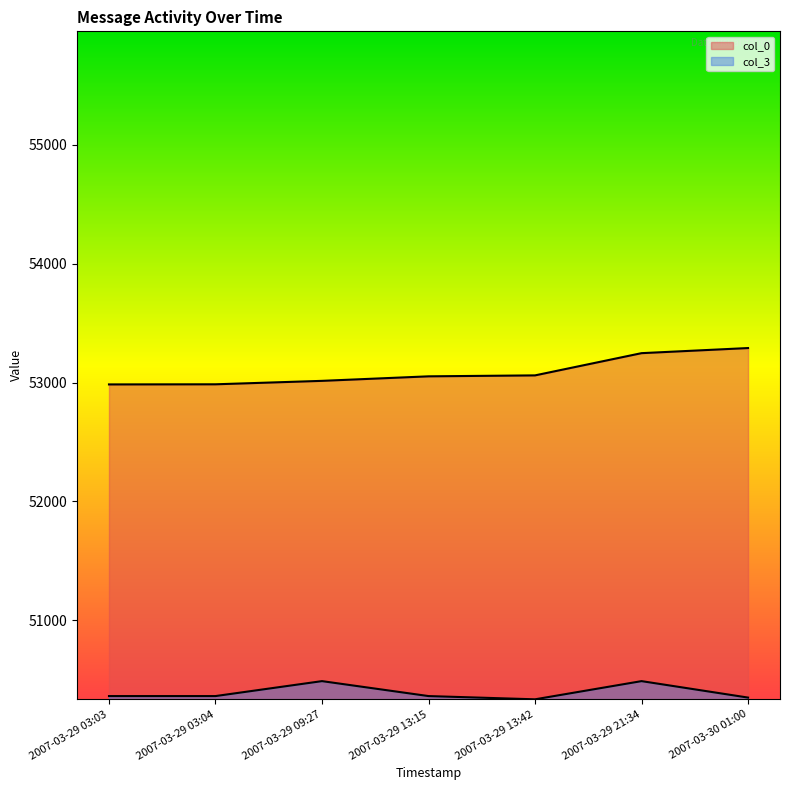

Which has a higher value, 2007-03-29 09:27 or 2007-03-29 13:42?

2007-03-29 13:42